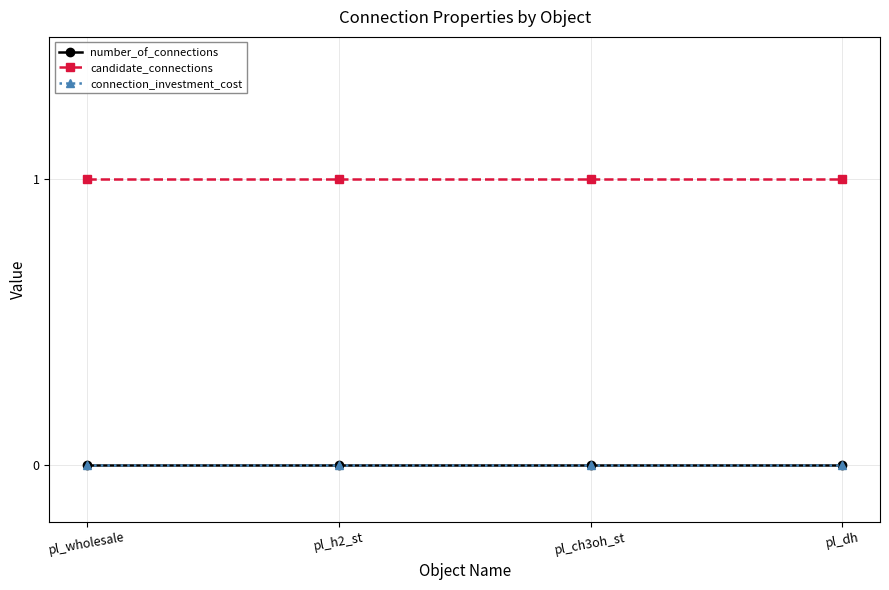

Is this an area chart (filled region under the line)?

No